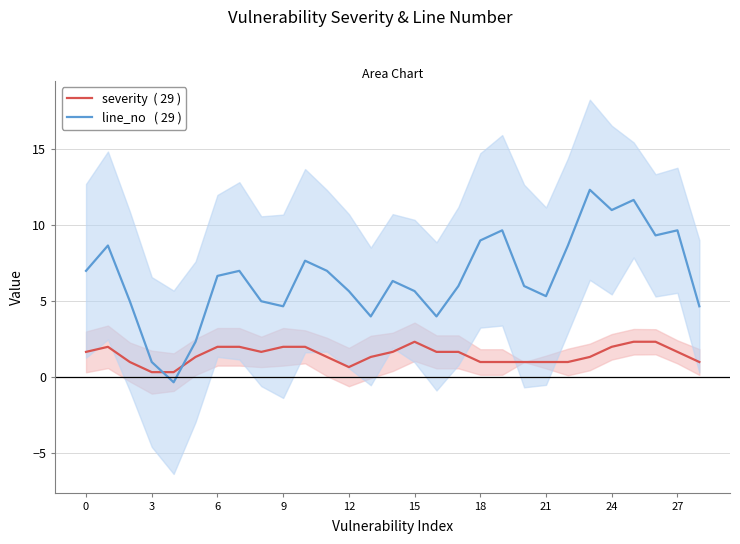

How many lines are shown in the chart?

2